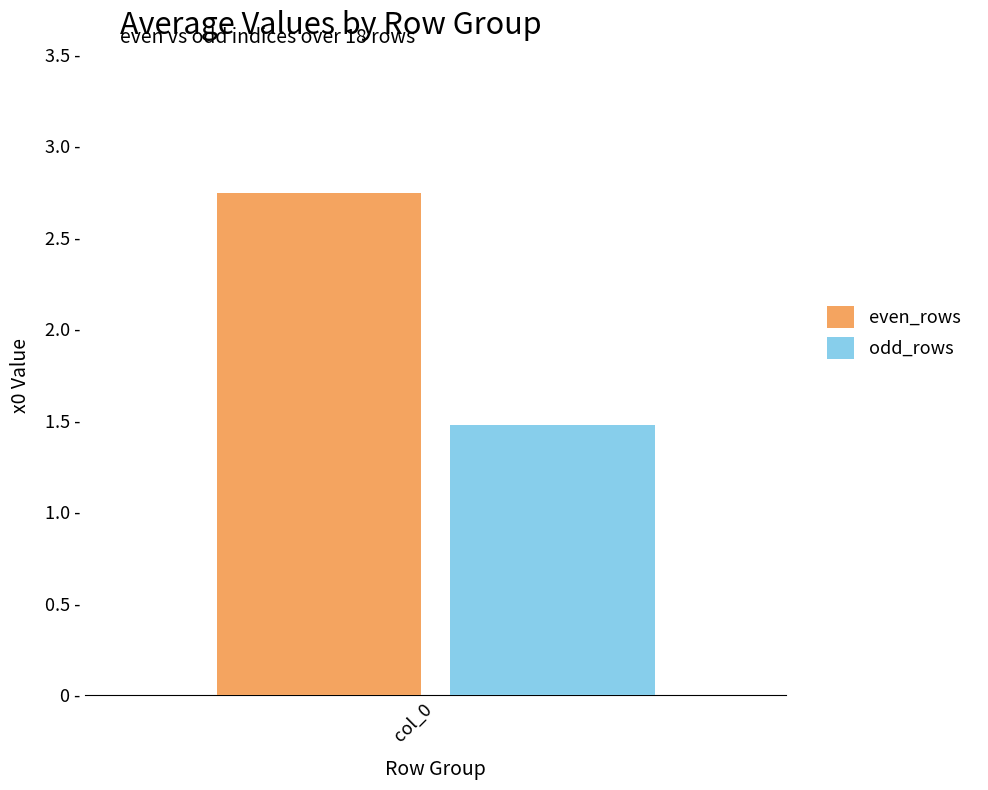

Does the chart contain any negative values?

No